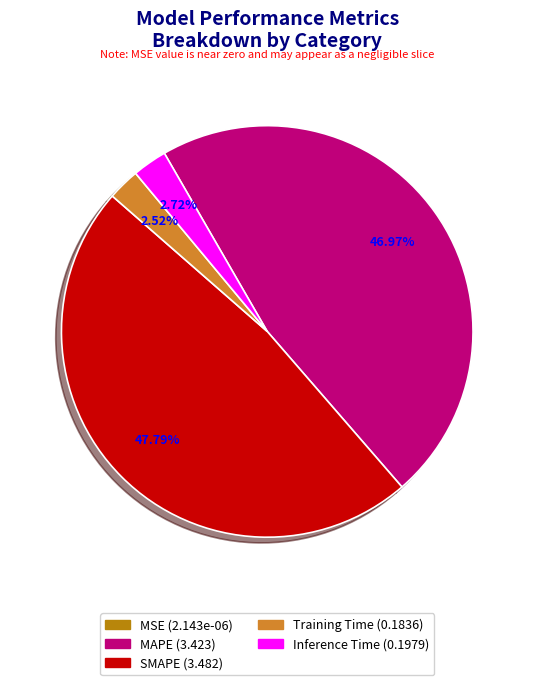

Which slice is the largest?

SMAPE